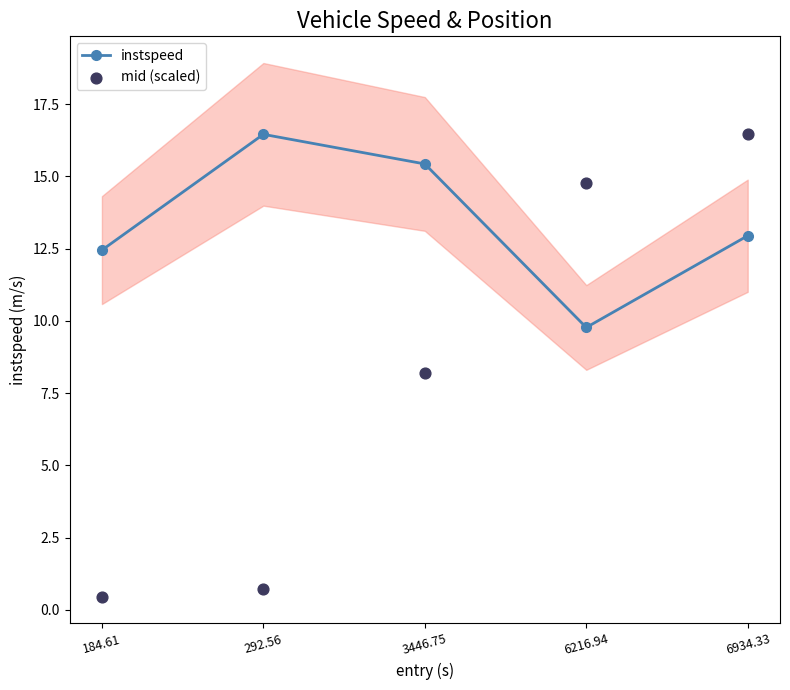

Which series has the largest total across all categories?

instspeed